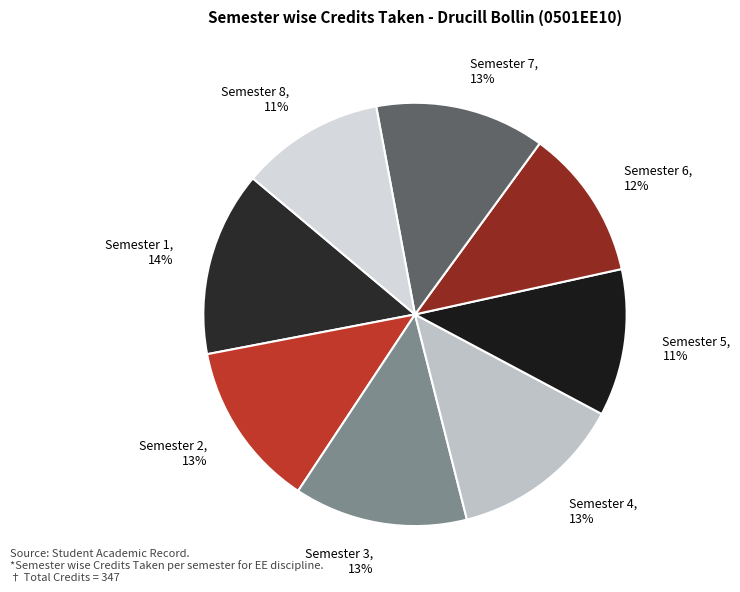

Which slice is the largest?

Semester 1